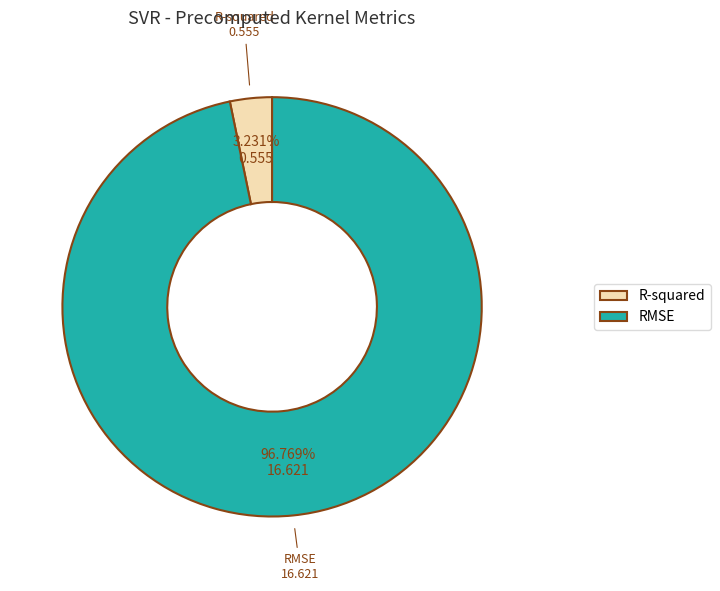

To the nearest percent, what portion does RMSE represent?

97%